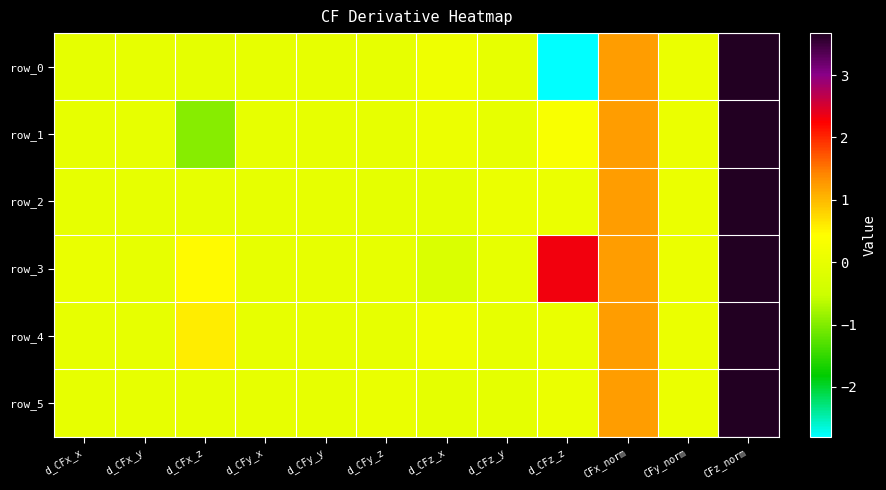

At which label does row_3 first exceed 0?

d_CFx_x